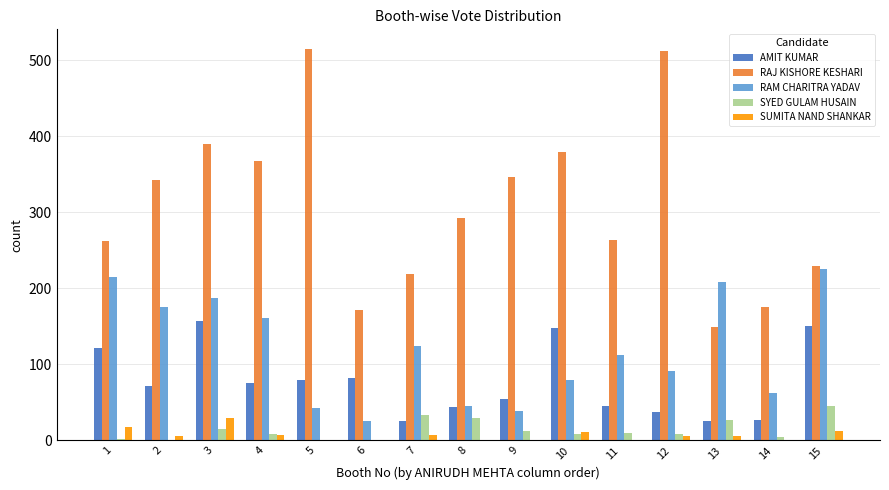

At which category is the sum across all series the highest?

3